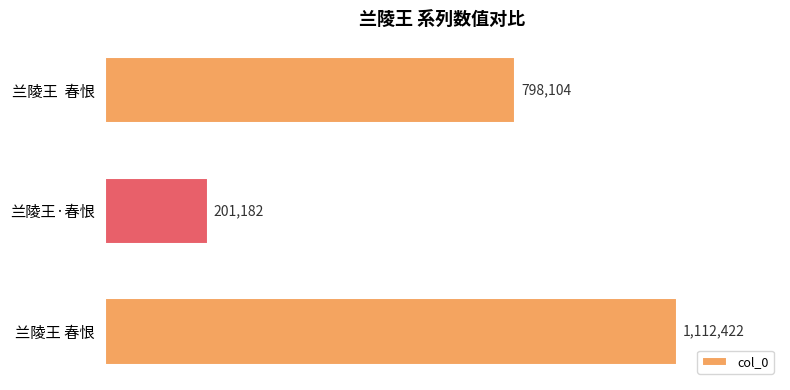

Does the chart contain any negative values?

No